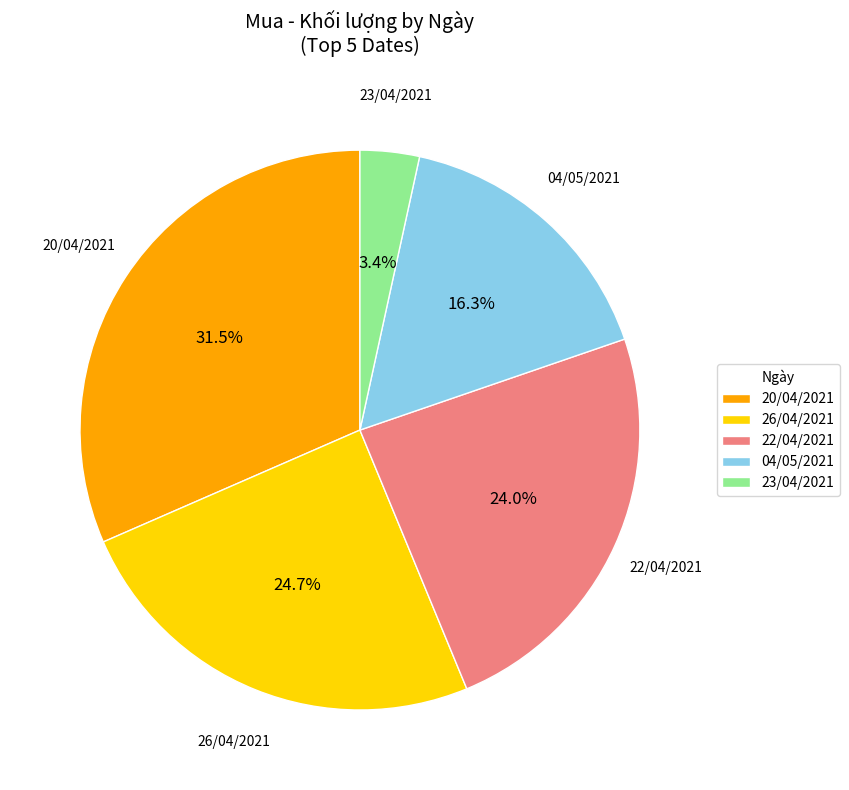

Count the number of slices in the pie.

5